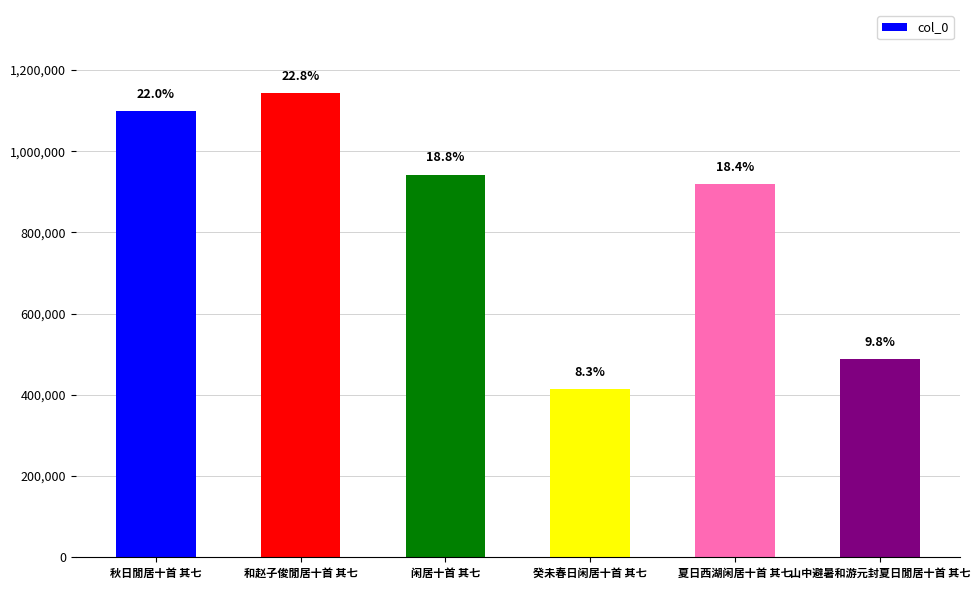

What is the maximum value shown in the chart?

1142270